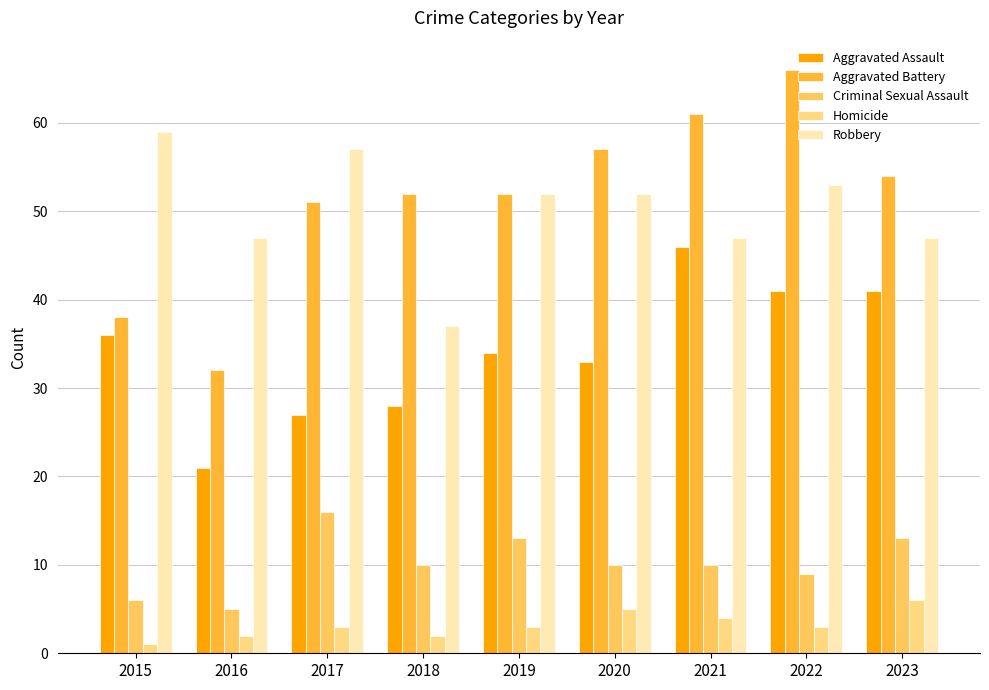

Does the chart contain stacked bars?

No